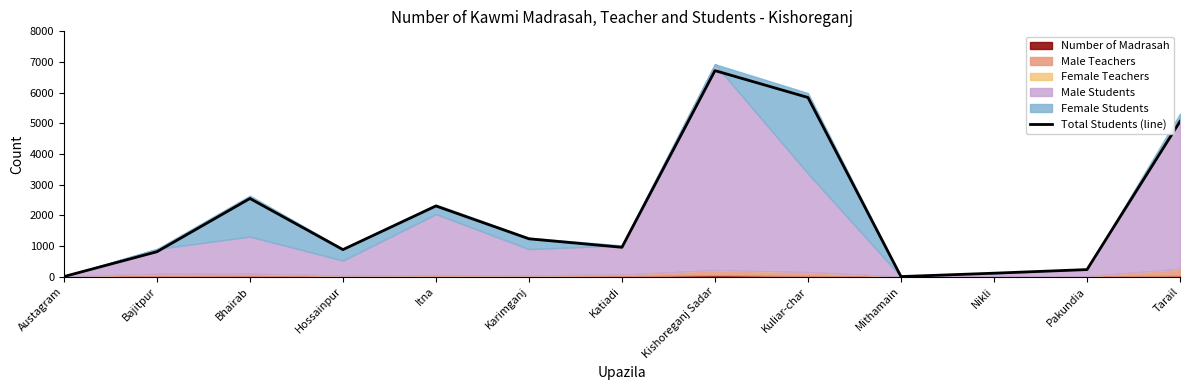

Rank the categories by value from highest to lowest.

Kishoreganj Sadar, Kuliar-char, Tarail, Bhairab, Itna, Karimganj, Katiadi, Hossainpur, Bajitpur, Pakundia, Nikli, Austagram, Mithamain